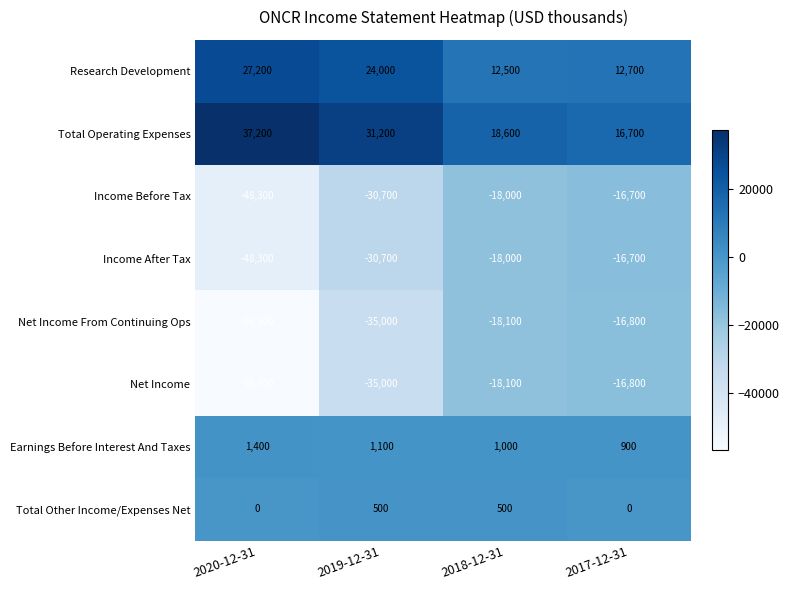

What is the difference between the highest and lowest values at 2017-12-31?

33500